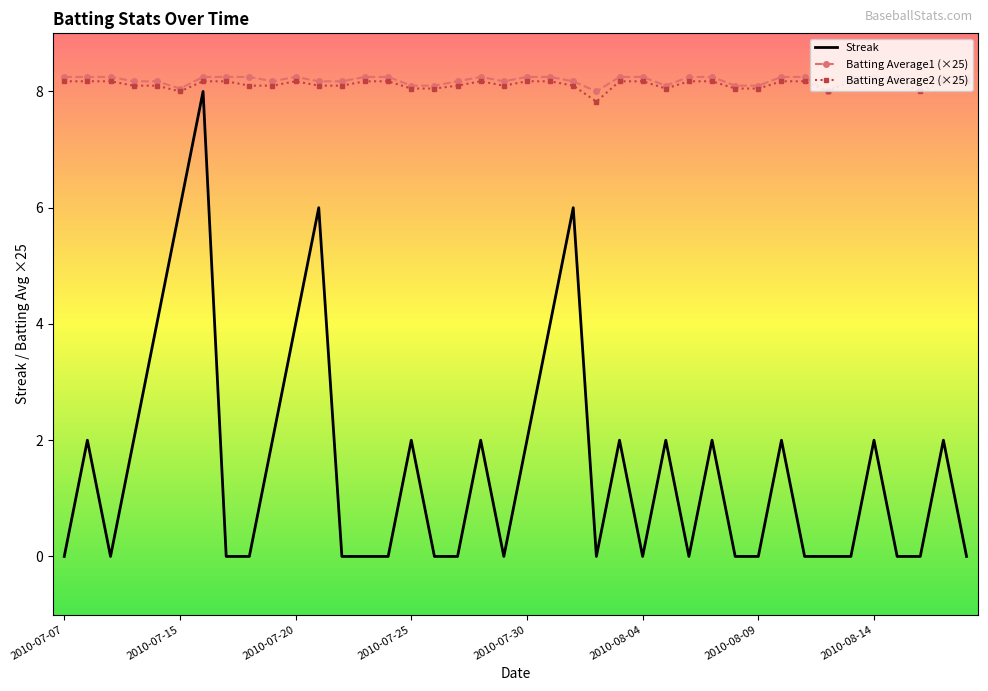

Which series has the largest range (max minus min)?

Streak